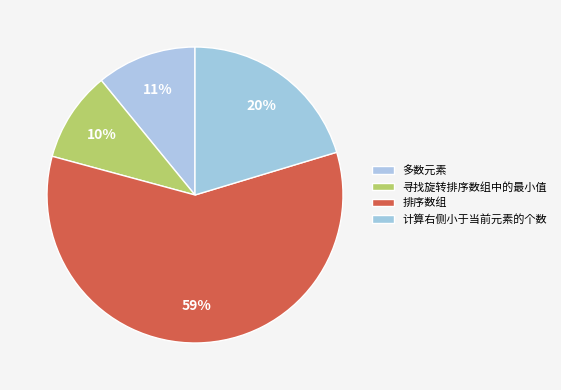

To the nearest percent, what percentage of the pie is 寻找旋转排序数组中的最小值?

10%